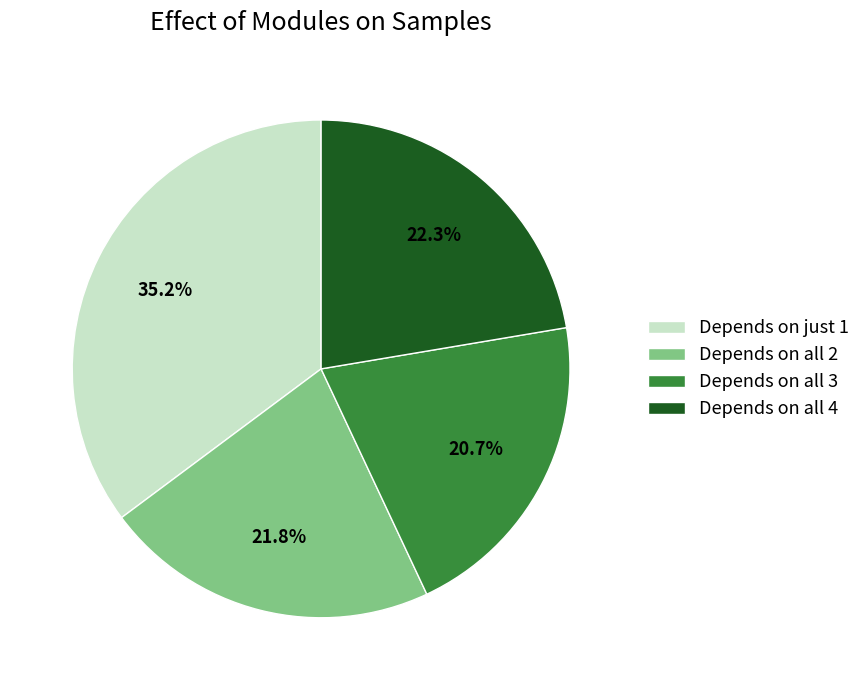

How many slices are in this pie chart?

4